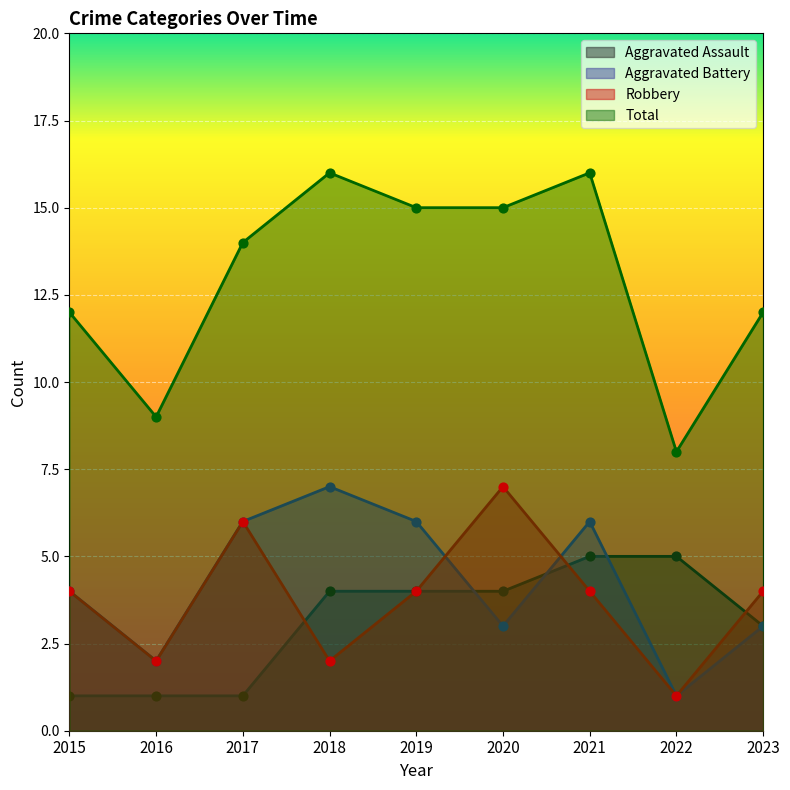

Is the value of Aggravated Battery at 2018 greater than the value of Robbery at 2017?

Yes